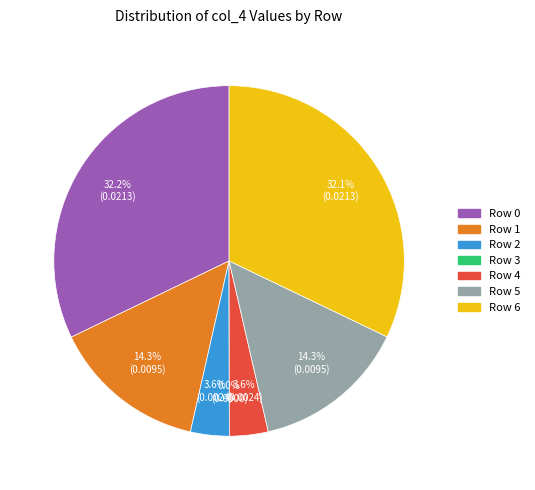

What percentage is the Row 5 slice, to the nearest percent?

14%